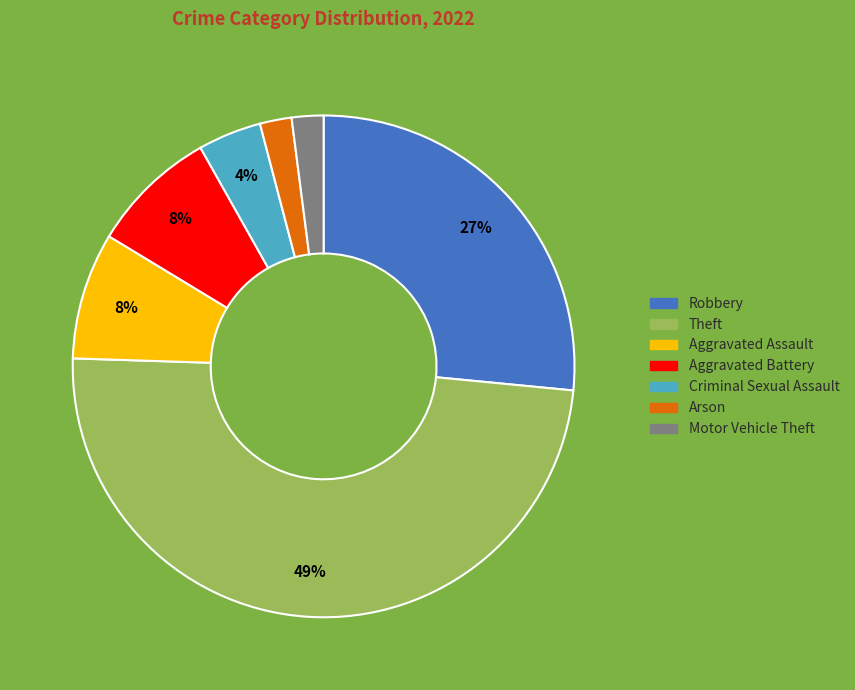

Is there a majority slice in this chart?

No